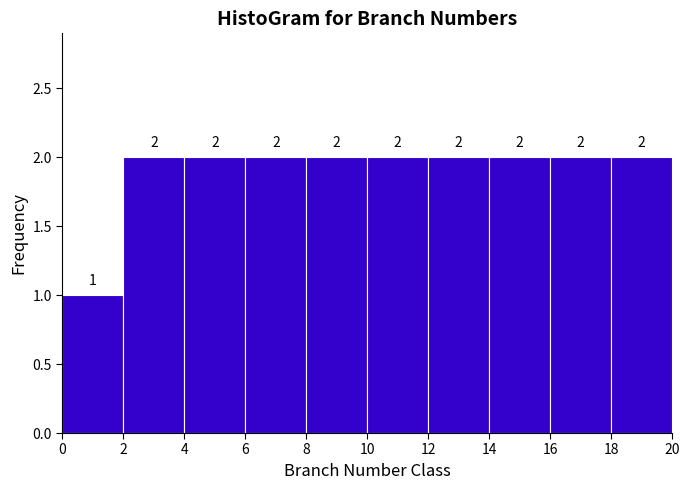

Reading left to right, list every bar in this chart as the range it spans on the x-axis followed by its height.

0 to 2: 1
2 to 4: 2
4 to 6: 2
6 to 8: 2
8 to 10: 2
10 to 12: 2
12 to 14: 2
14 to 16: 2
16 to 18: 2
18 to 20: 2